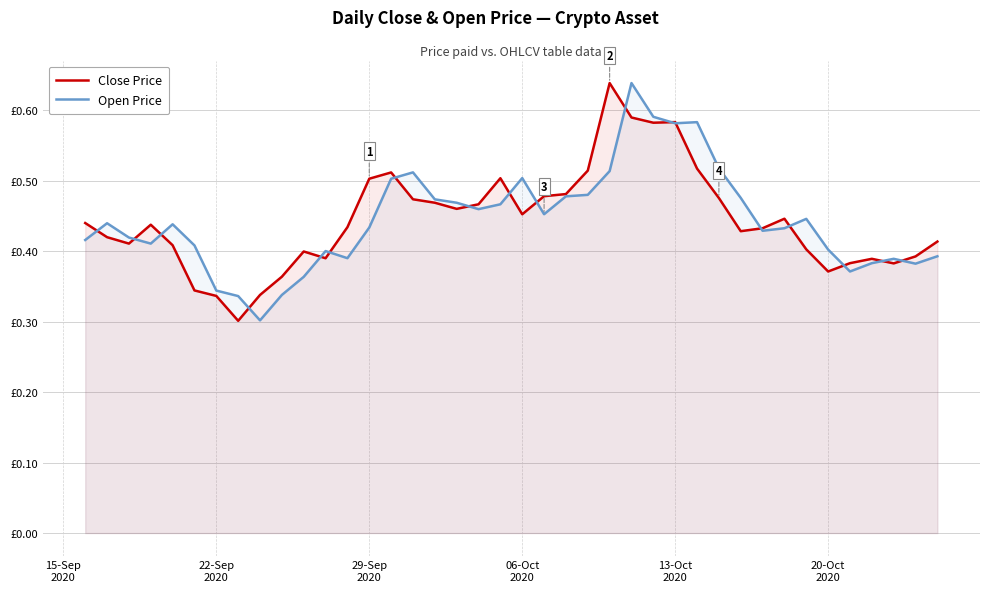

Does the chart have visible grid lines?

Yes